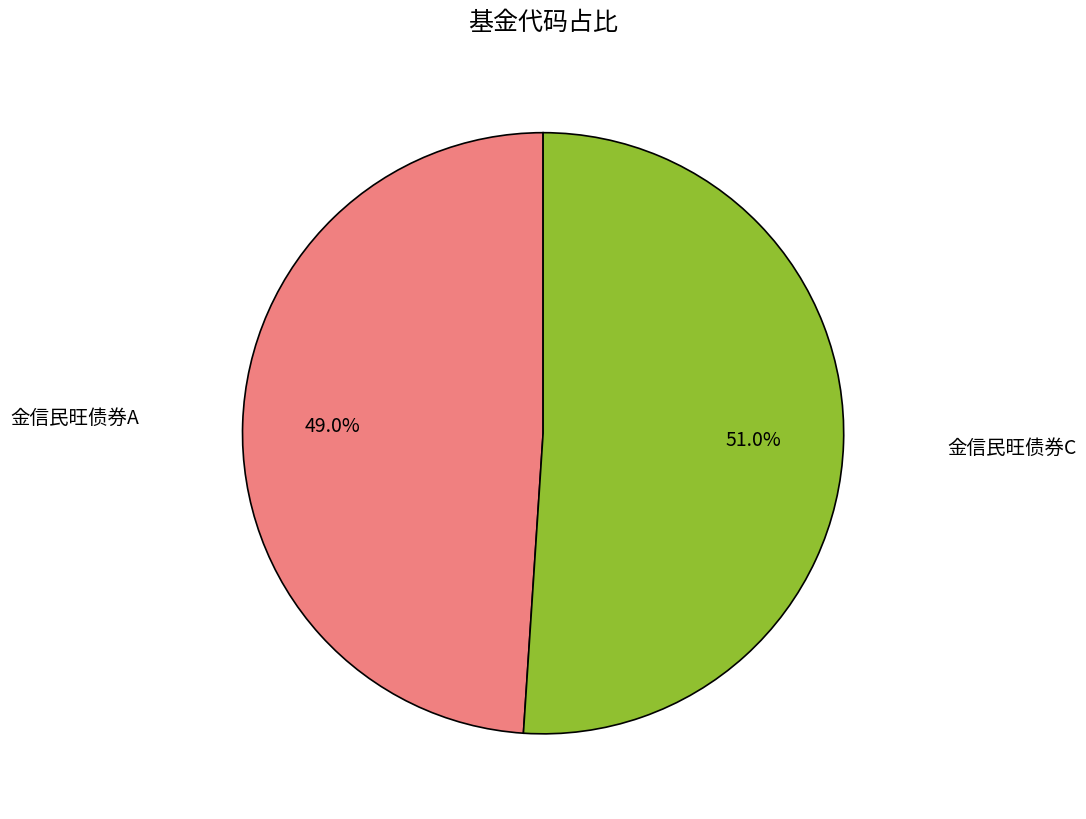

Is there any slice that represents more than half of the pie?

Yes